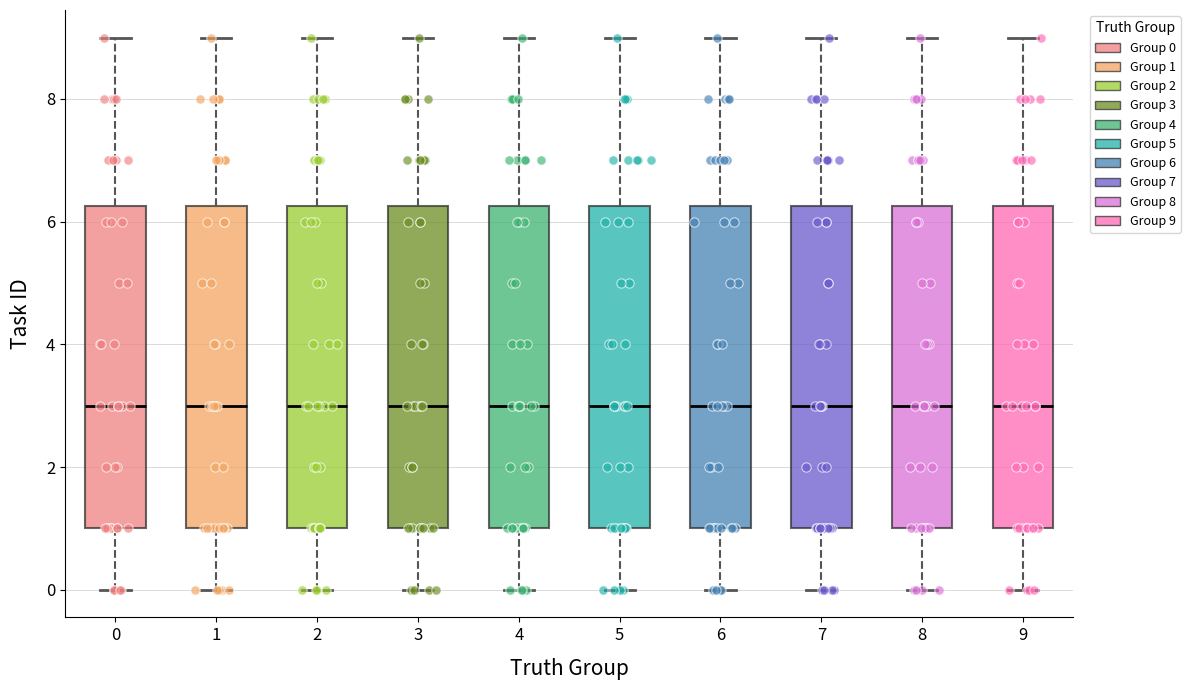

Where is the lower edge of the box at x = 2 on the y-axis? The values are not printed on the chart, so give them approximately, as read against the axis.

1.0